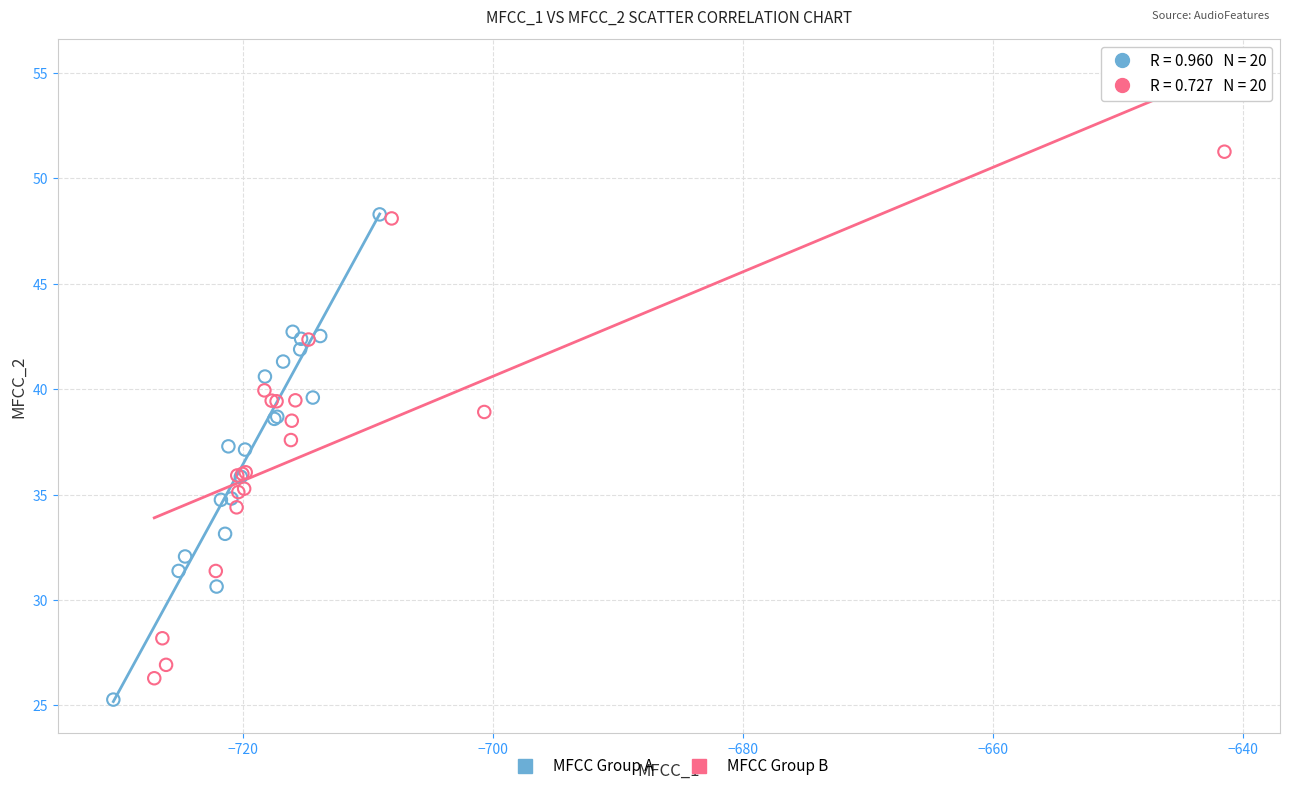

What are all the series names shown in the legend?

MFCC Group A, MFCC Group B